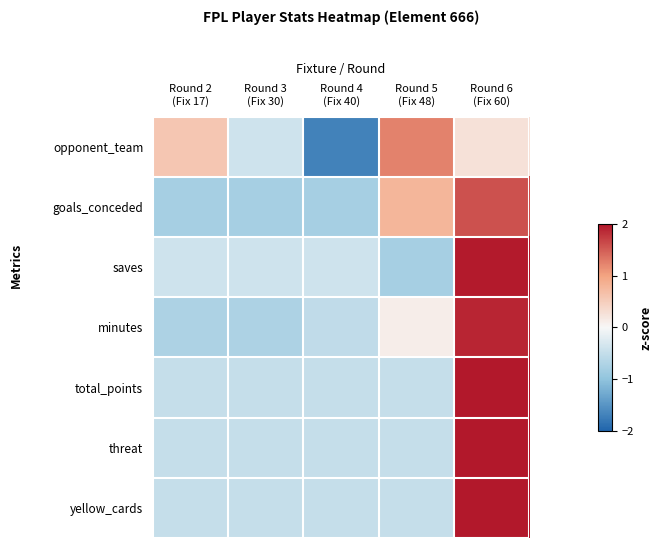

What is the smallest value displayed?

-1.7